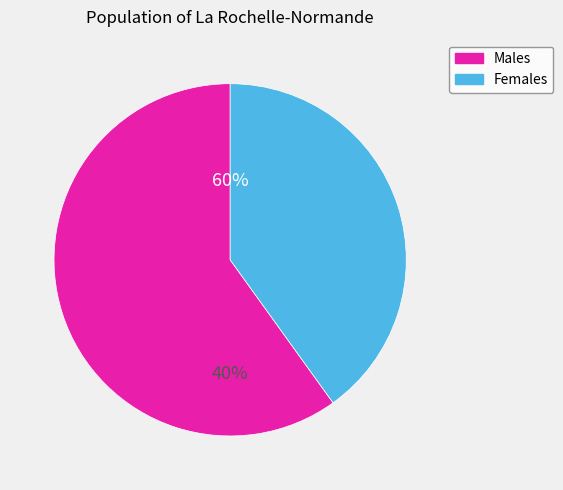

Does 1 account for over 50% of the chart?

No